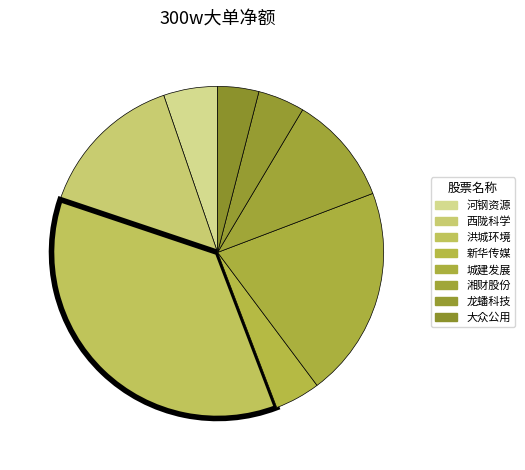

Count the number of slices in the pie.

8